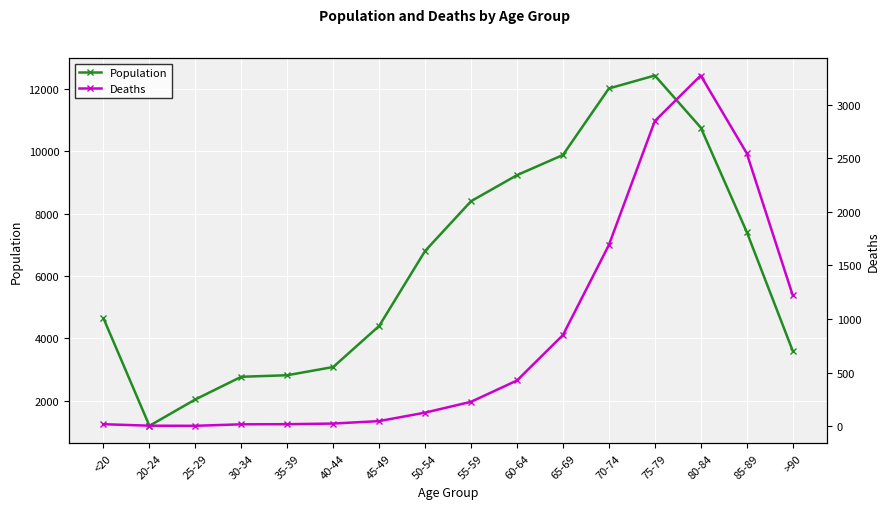

What is the difference between the maximum and second lowest values in the Deaths series?

3269